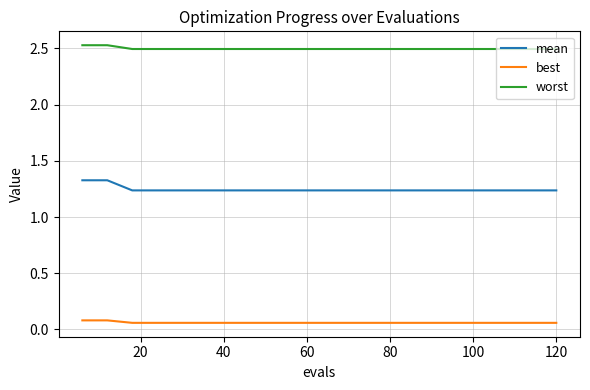

Rank the series by their average value, from highest to lowest.

worst, mean, best